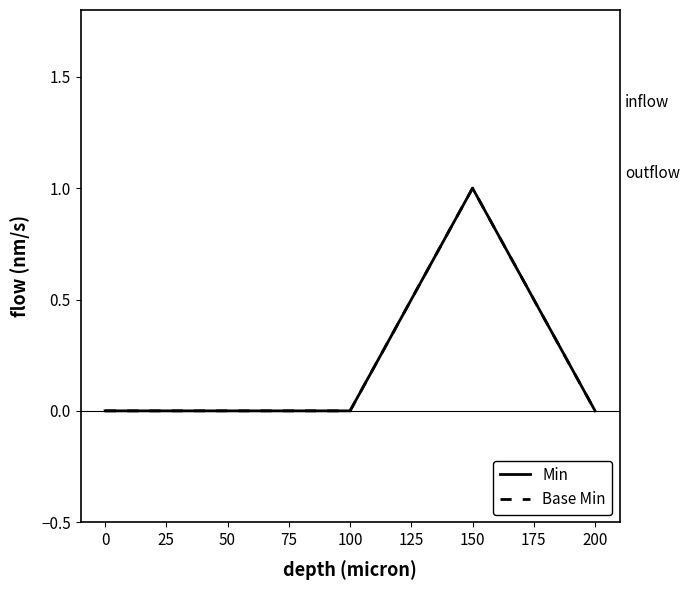

Reading left to right, extract all data points from this chart.

Min: 0	0	0	1	0
Base Min: 0	0	0	1	0